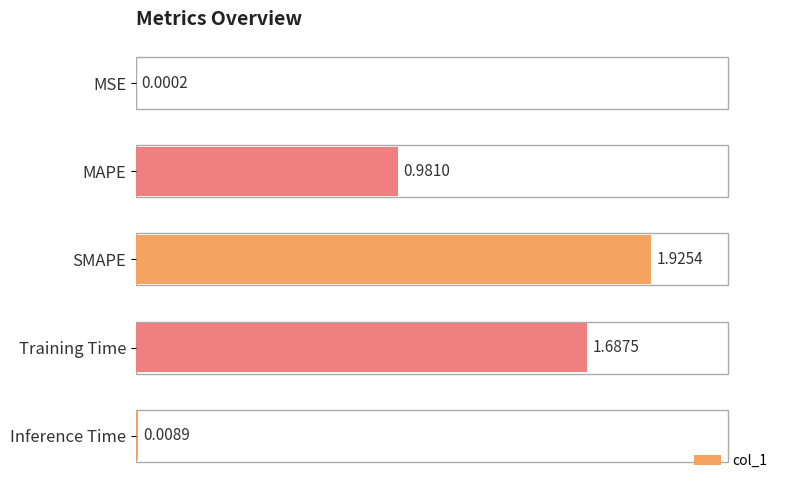

At which label is the value closest to 0?

MSE